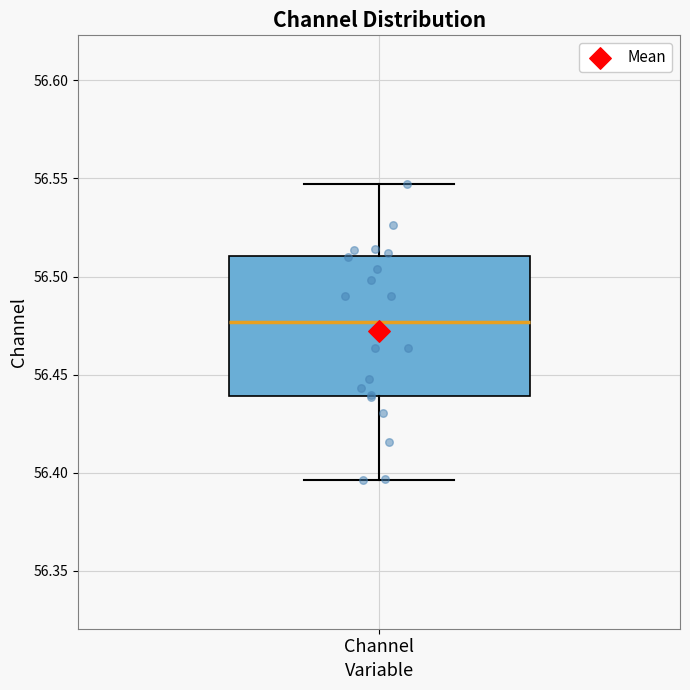

Read this box plot against the y-axis: the position of the median line, the range covered by the box, and the ends of both whiskers. The values are not printed on the chart, so give them approximately, as read against the axis.

median 56.475, box 56.440 to 56.510, whiskers 56.395 to 56.545